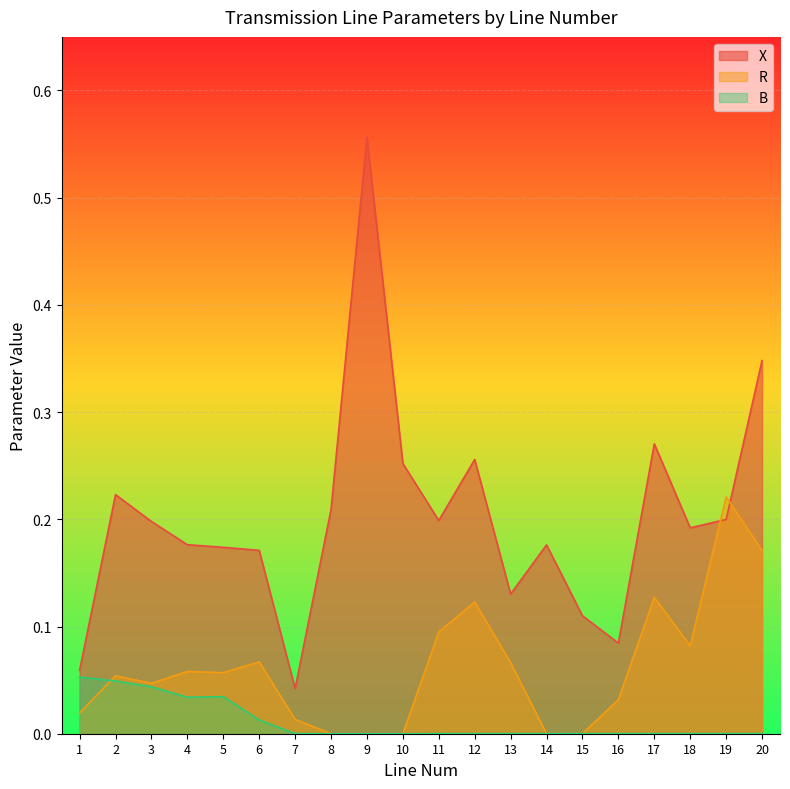

True or false: X has more than 0 interior local peaks.

True